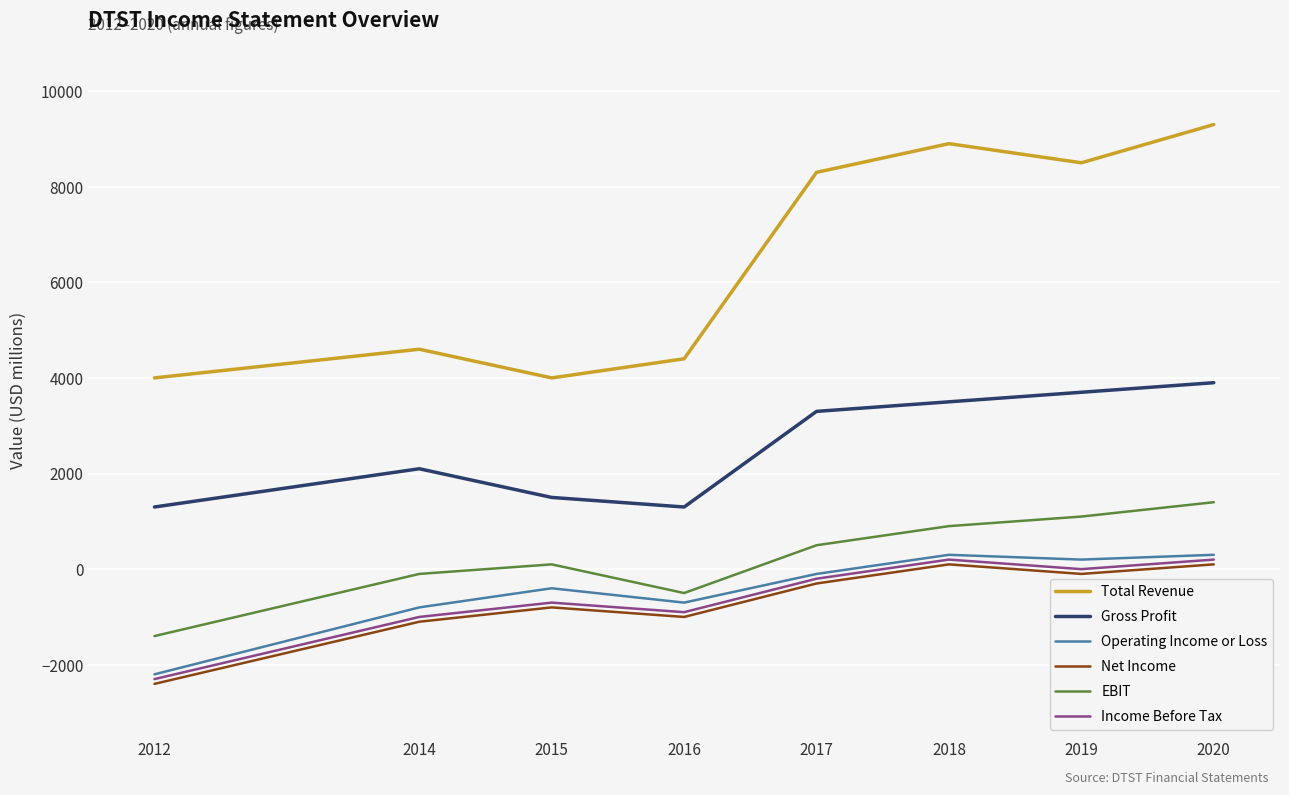

What is the difference between the second highest and second lowest values in the Gross Profit series?

2400